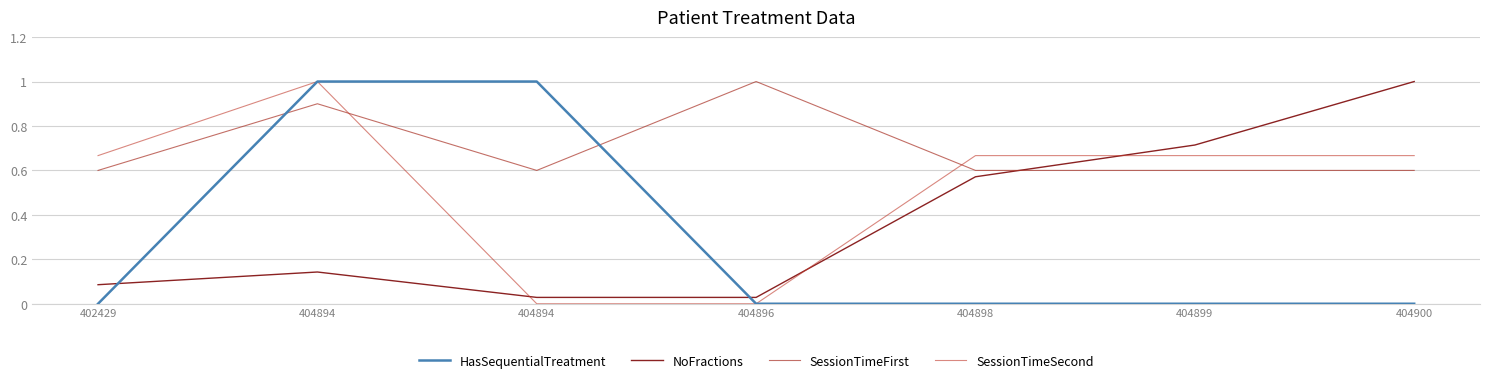

How many lines are shown in the chart?

4